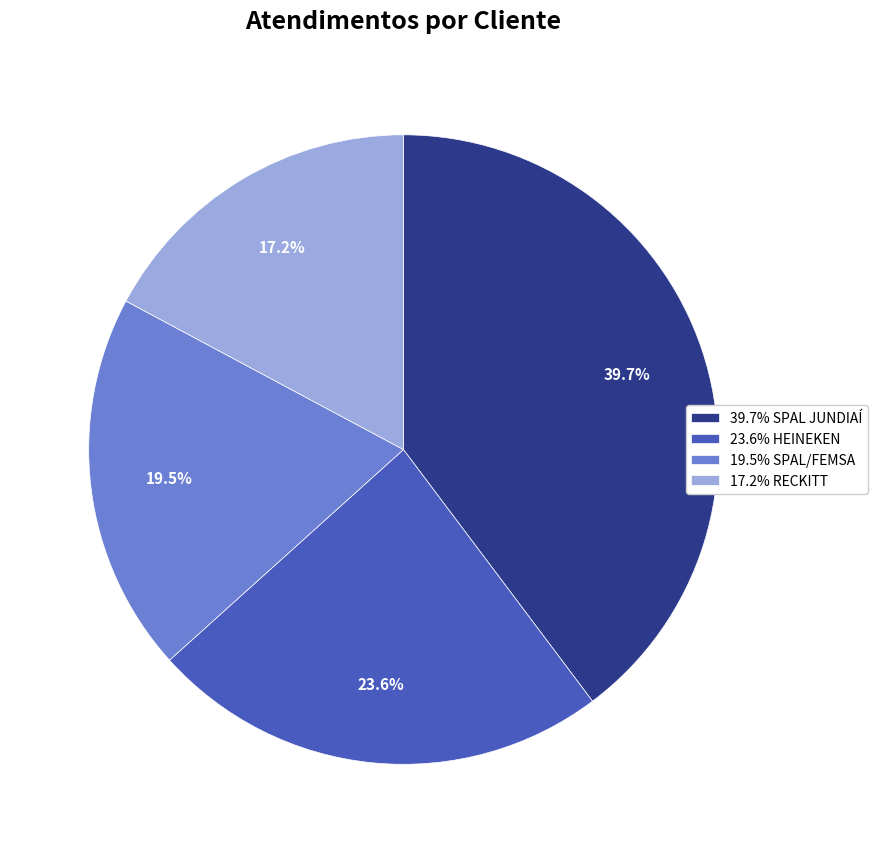

Do 39.7% SPAL JUNDIAÍ and 23.6% HEINEKEN together represent more than half of the pie?

Yes